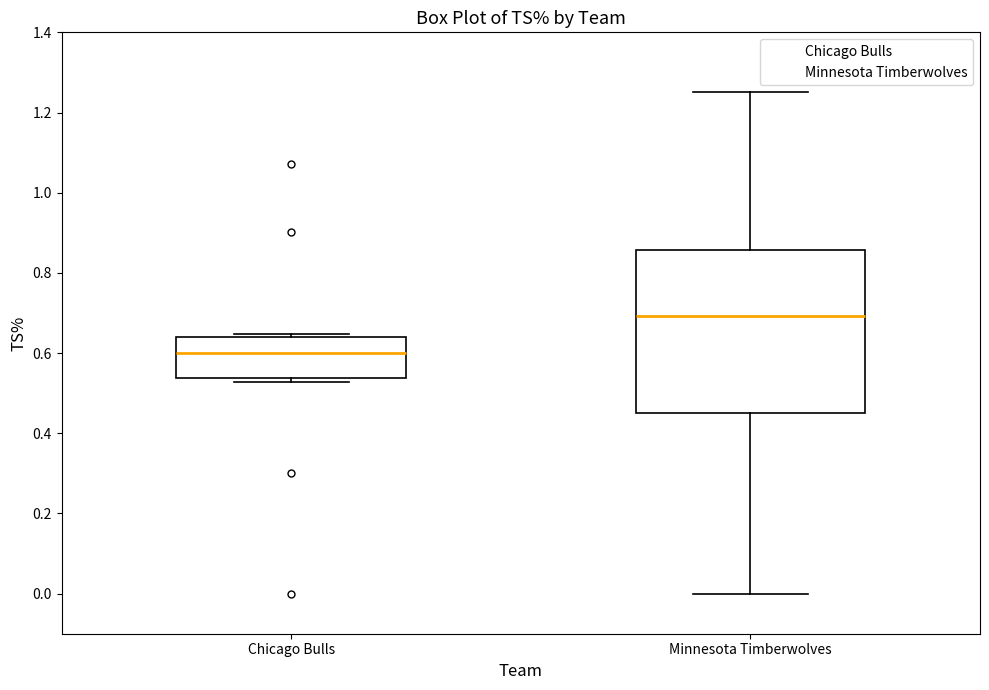

Where does the lower whisker of the box for Minnesota Timberwolves end on the y-axis? The values are not printed on the chart, so give them approximately, as read against the axis.

0.00